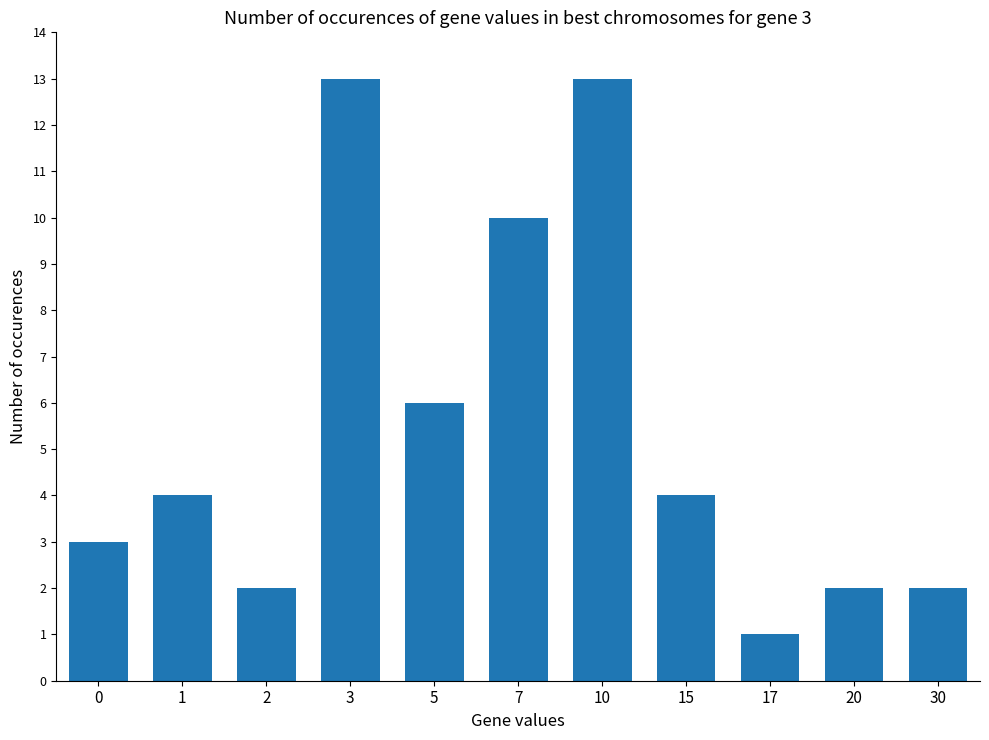

At which label is the value closest to 7?

5